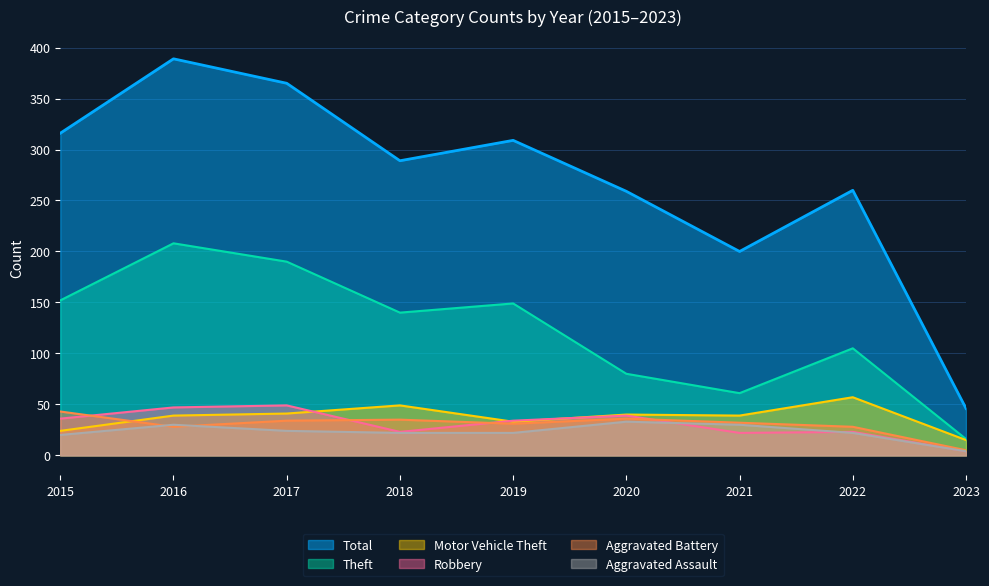

What is the difference between the maximum and minimum values in the Total series?

343